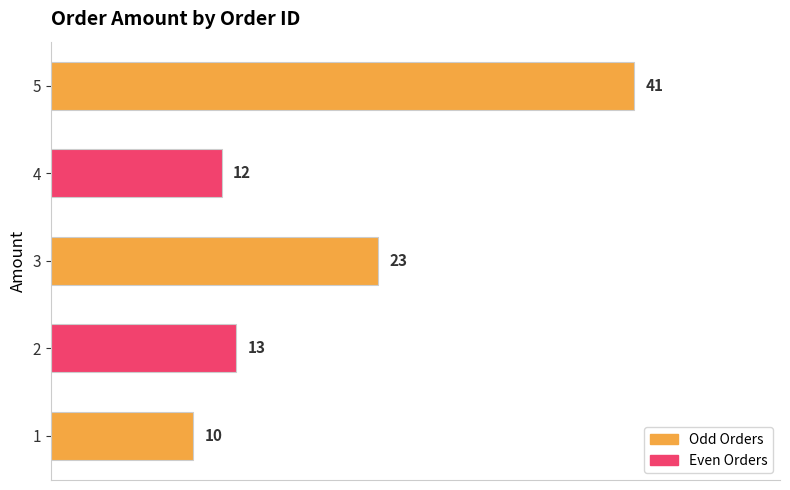

What is the change in value from 2 to 5?

+28